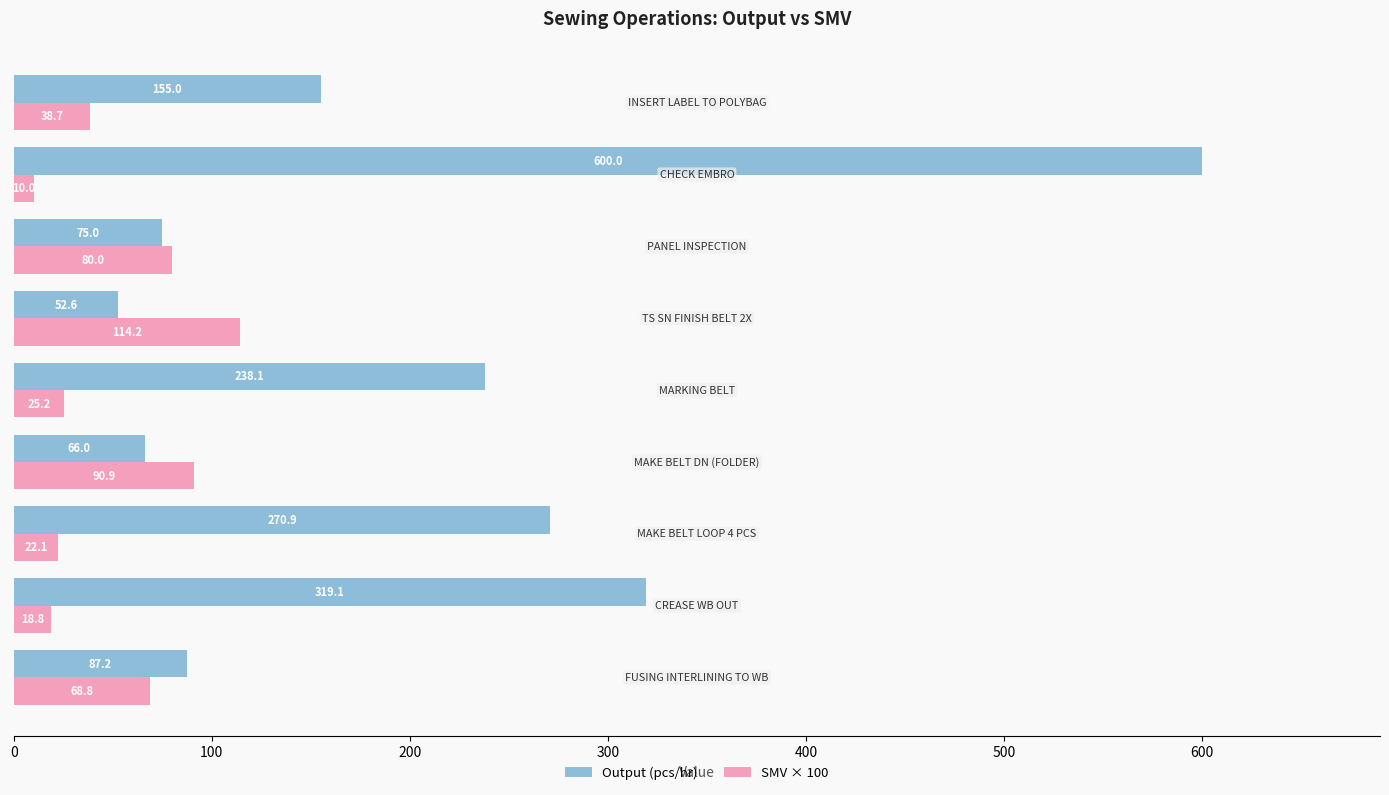

What is the highest value of the SMV × 100 series?

114.2